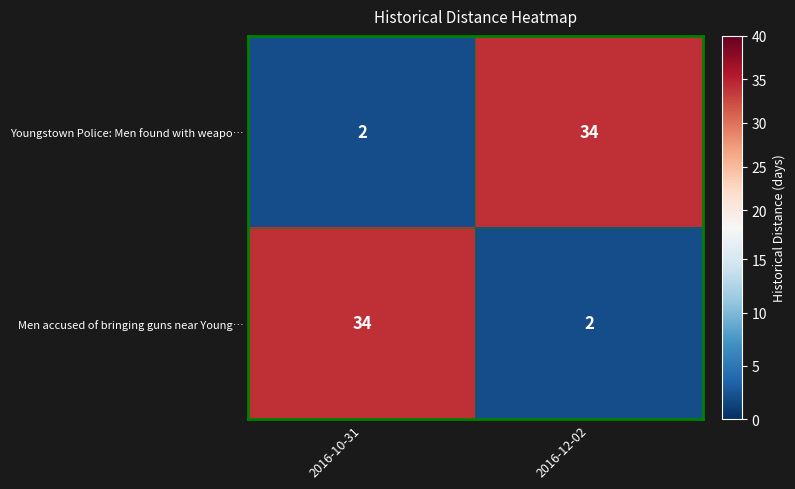

What is the sum of all Men accused of bringing guns near Young… values?

36